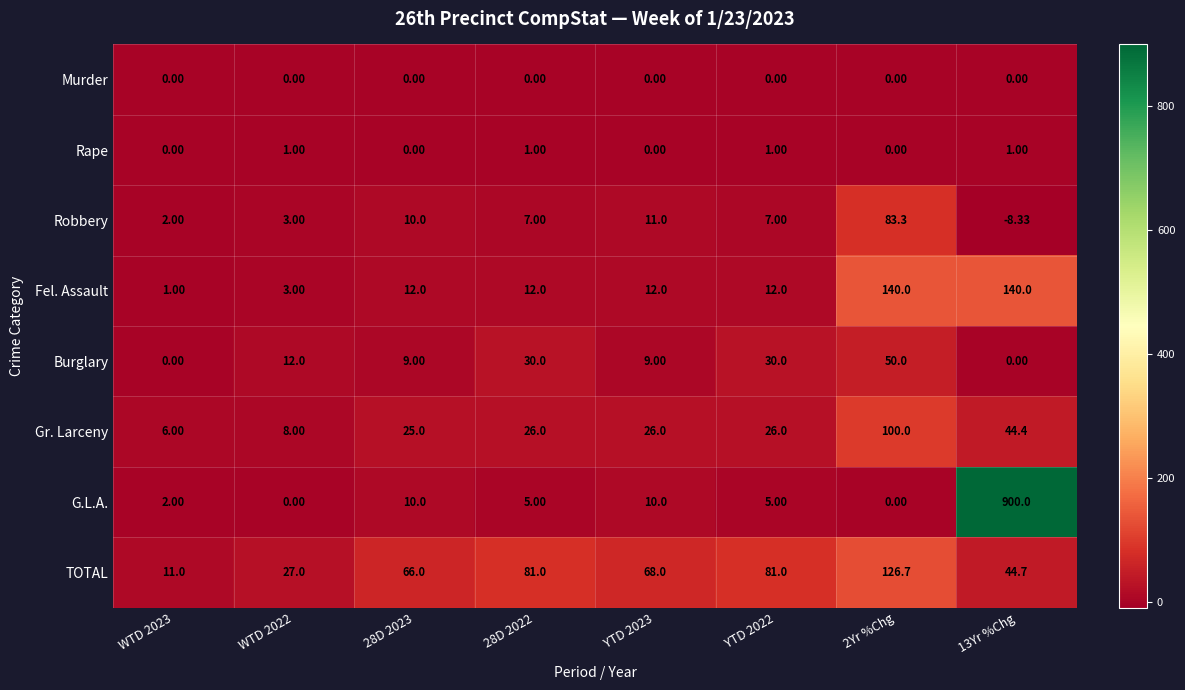

List the series in order of their peak value, highest first.

G.L.A., Fel. Assault, TOTAL, Gr. Larceny, Robbery, Burglary, Rape, Murder